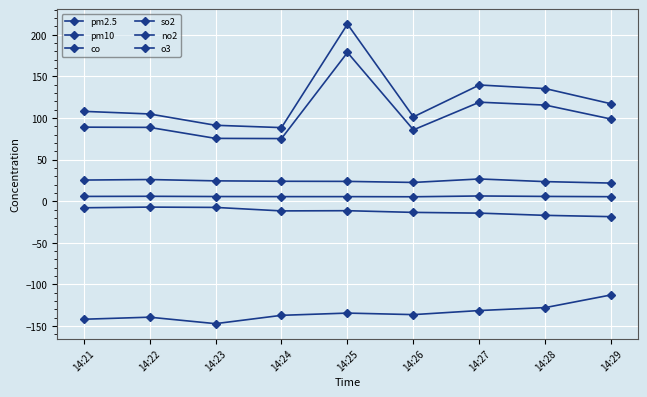

What is the spread (max minus min) of values at 14:22?

244.3